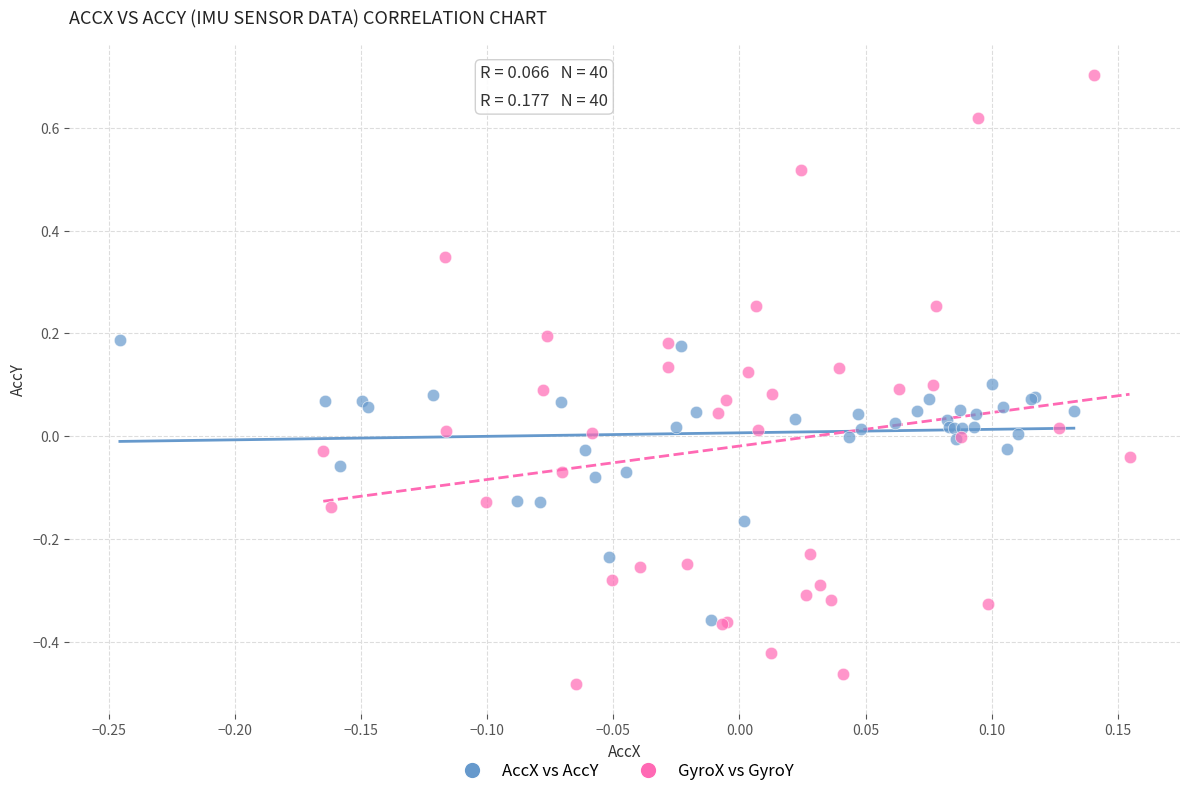

Which series has the largest Y range (max minus min)?

GyroX vs GyroY